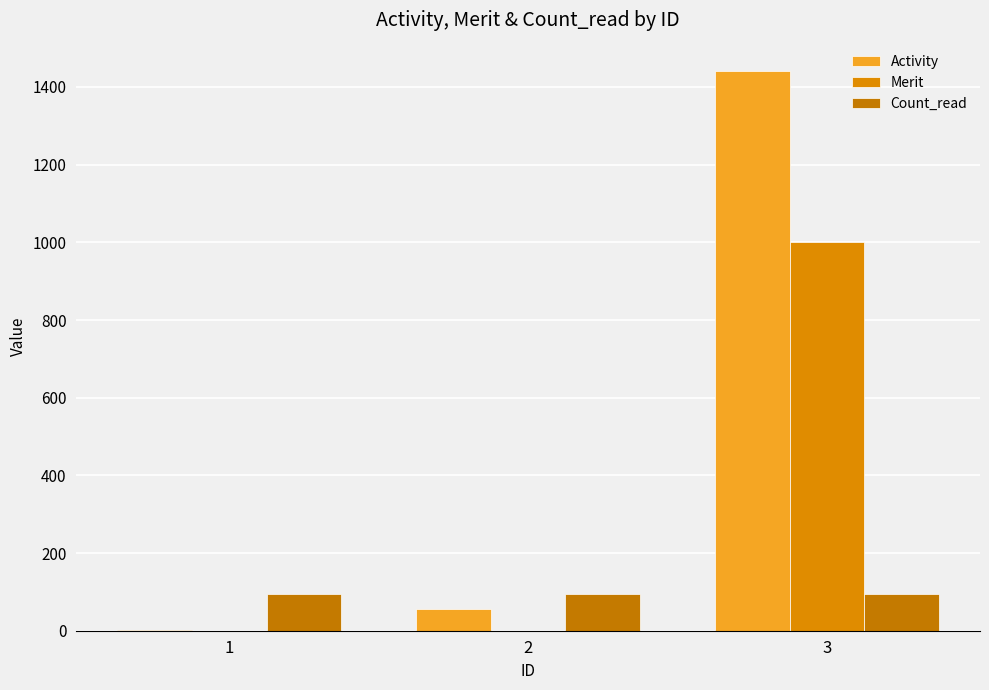

What value does the Count_read series have at 3?

94